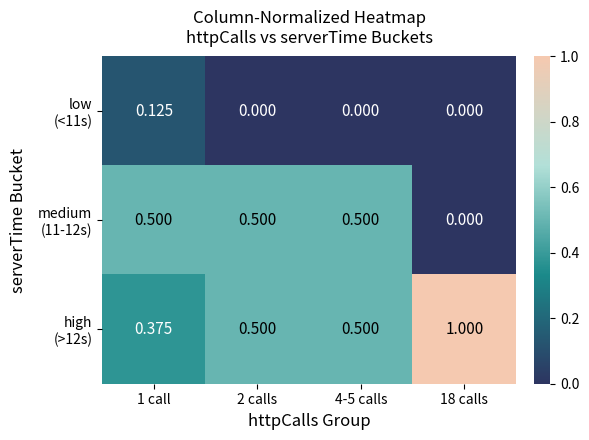

At how many categories does at least one series exceed 0?

4